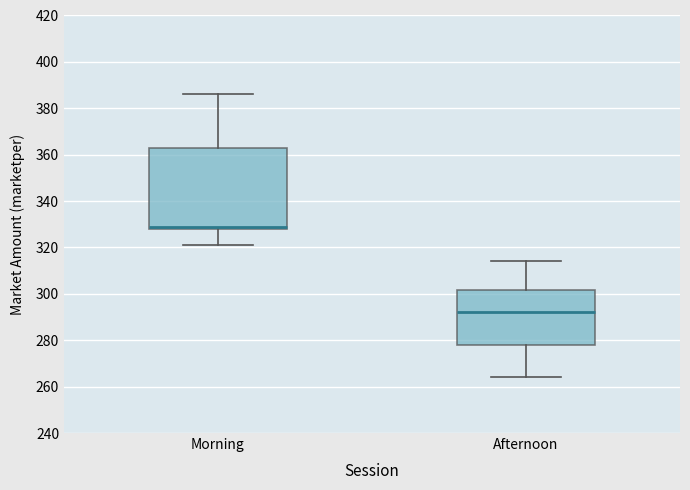

Reading left to right, read every box against the y-axis: the position of its median line, the range the box covers, and the ends of its whiskers. The values are not printed on the chart, so give them approximately, as read against the axis.

Morning: median 330, box 328 to 364, whiskers 322 to 386
Afternoon: median 292, box 278 to 302, whiskers 264 to 314